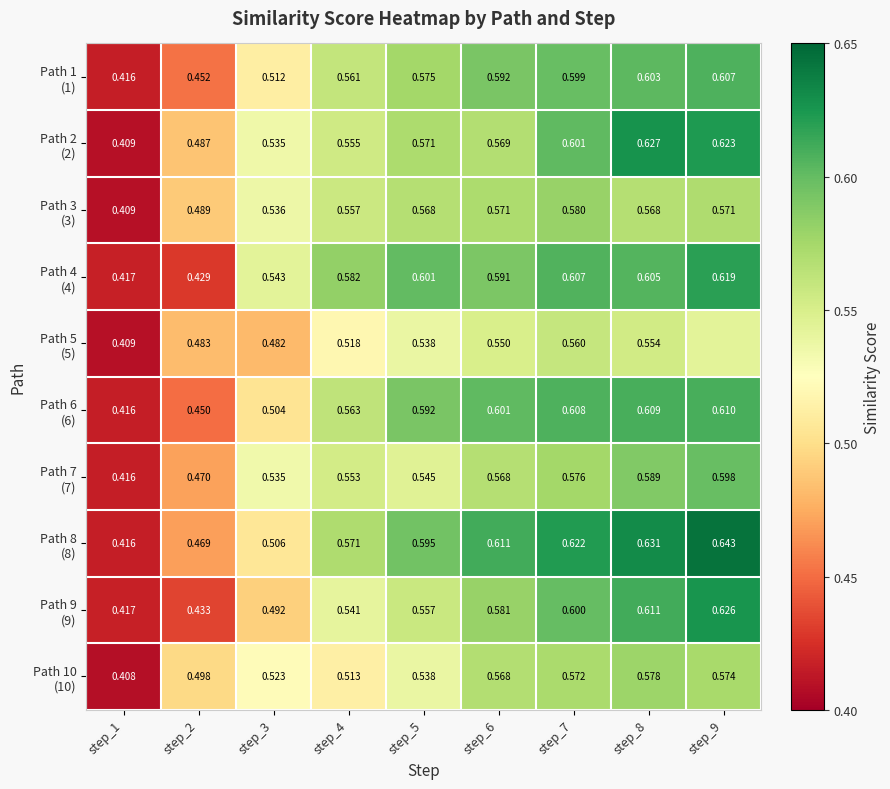

List the labels in order of Path 6 (6) value, smallest first.

step_1, step_2, step_3, step_4, step_5, step_6, step_7, step_8, step_9